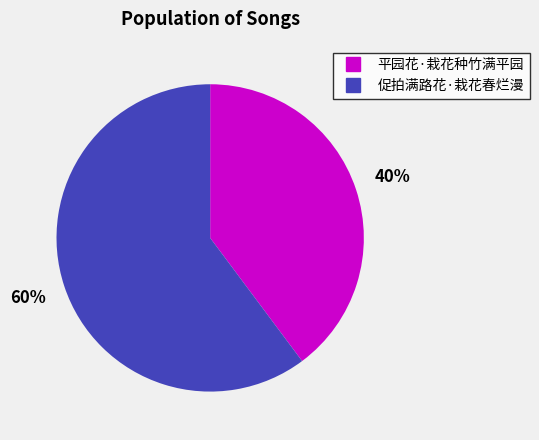

Which slice is the largest?

促拍满路花·栽花春烂漫